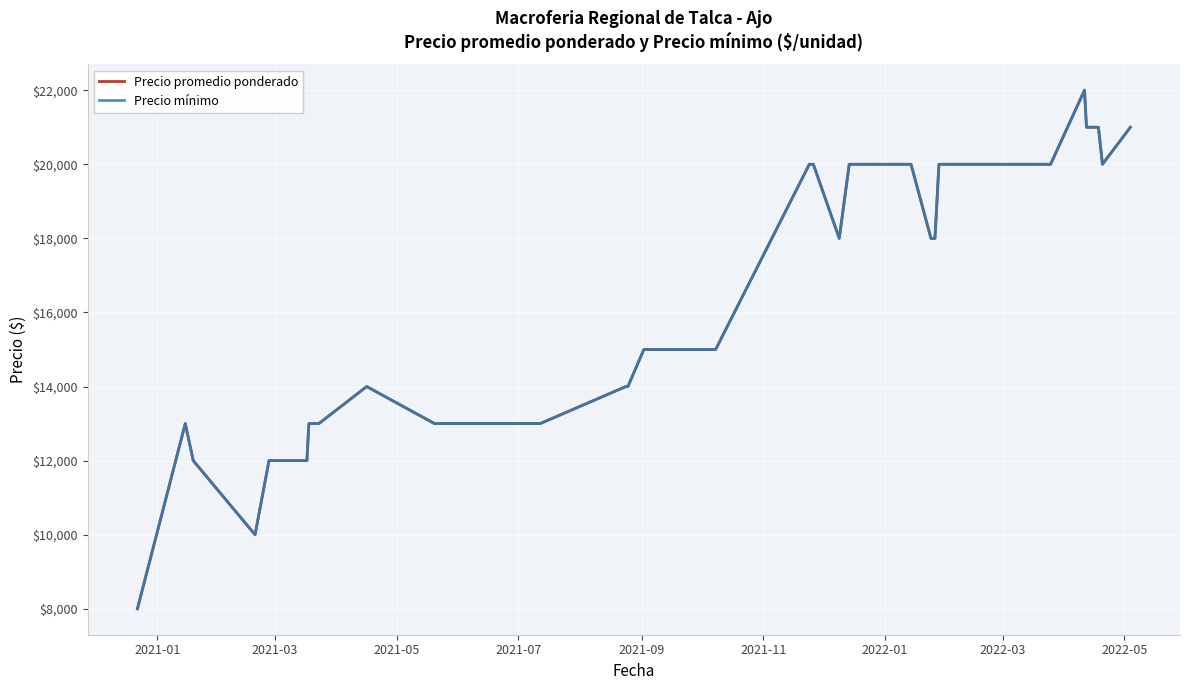

True or false: Precio promedio ponderado and Precio mínimo cross at least once.

False